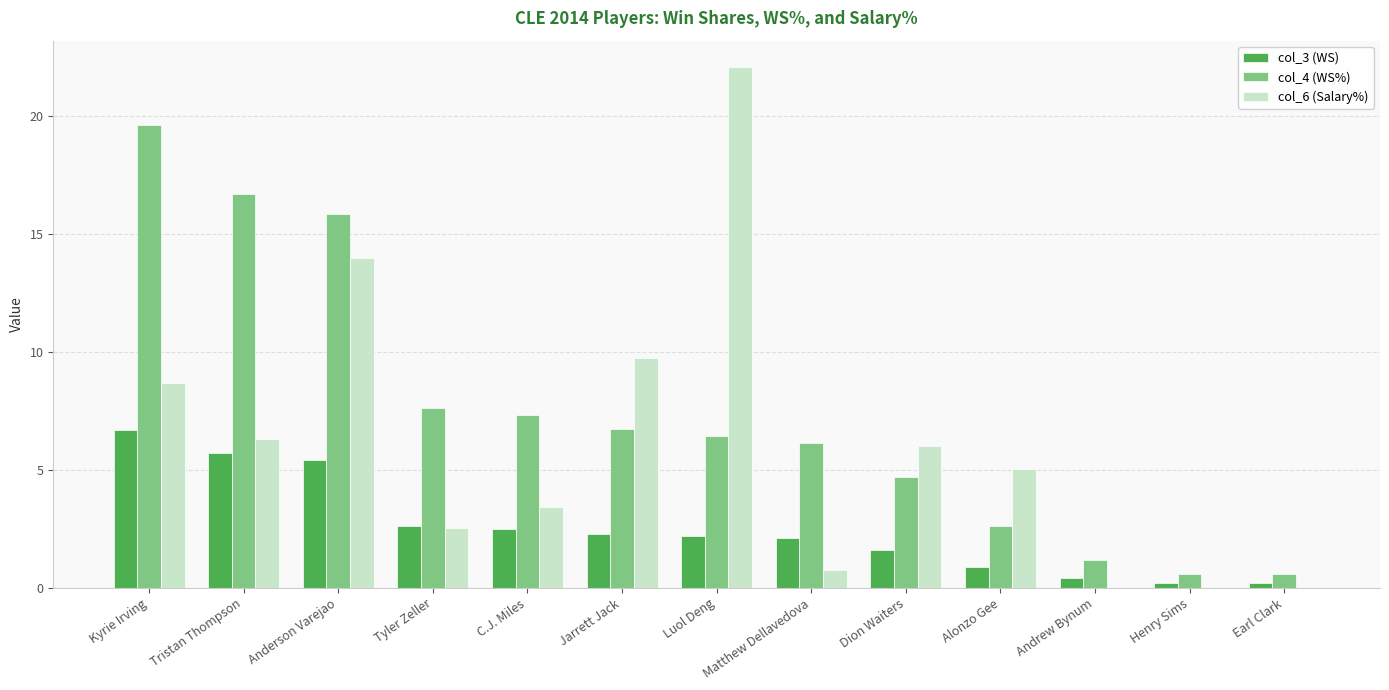

Reading left to right, extract all data points from this chart.

col_3 (WS): 6.7	5.7	5.4	2.6	2.5	2.3	2.2	2.1	1.6	0.9	0.4	0.2	0.2
col_4 (WS%): 19.6	16.7	15.8	7.6	7.3	6.7	6.5	6.2	4.7	2.6	1.2	0.6	0.6
col_6 (Salary%): 8.7	6.3	14.0	2.5	3.4	9.8	22.1	0.8	6.0	5.0	0.0	0.0	0.0